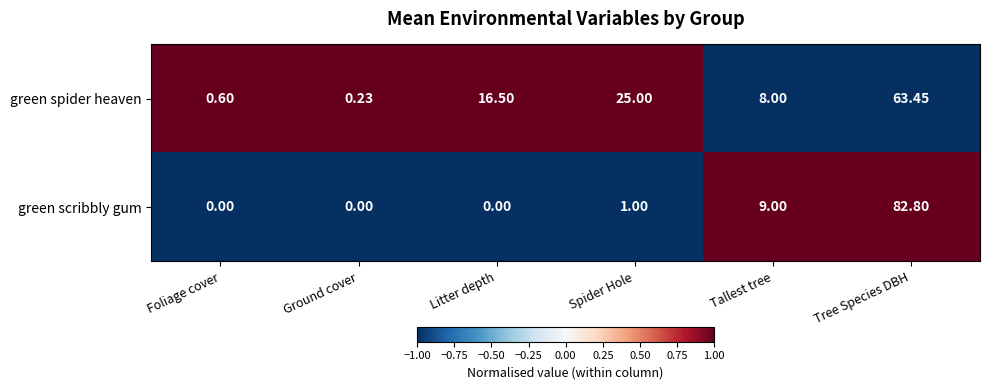

Rank the series by their maximum value, from lowest to highest.

green spider heaven, green scribbly gum